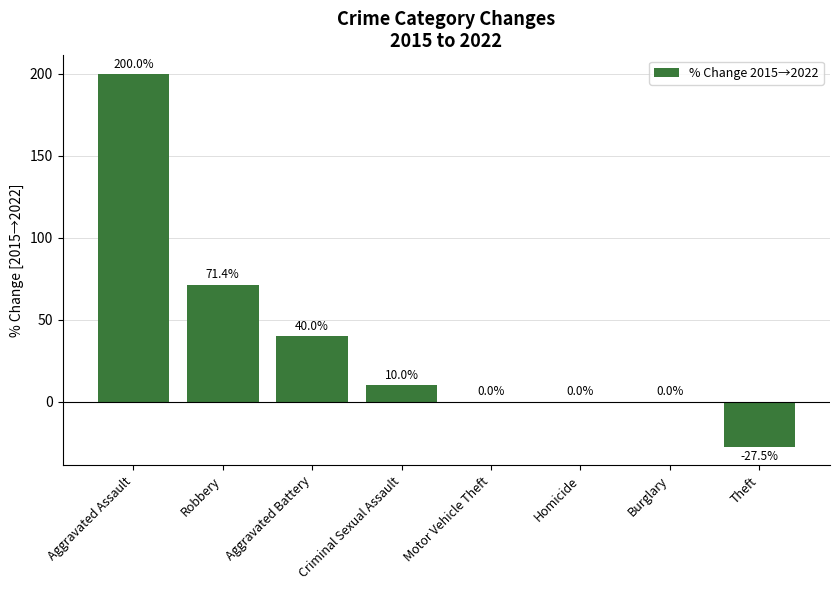

What is the sum of the values at Burglary and Theft?

-27.5